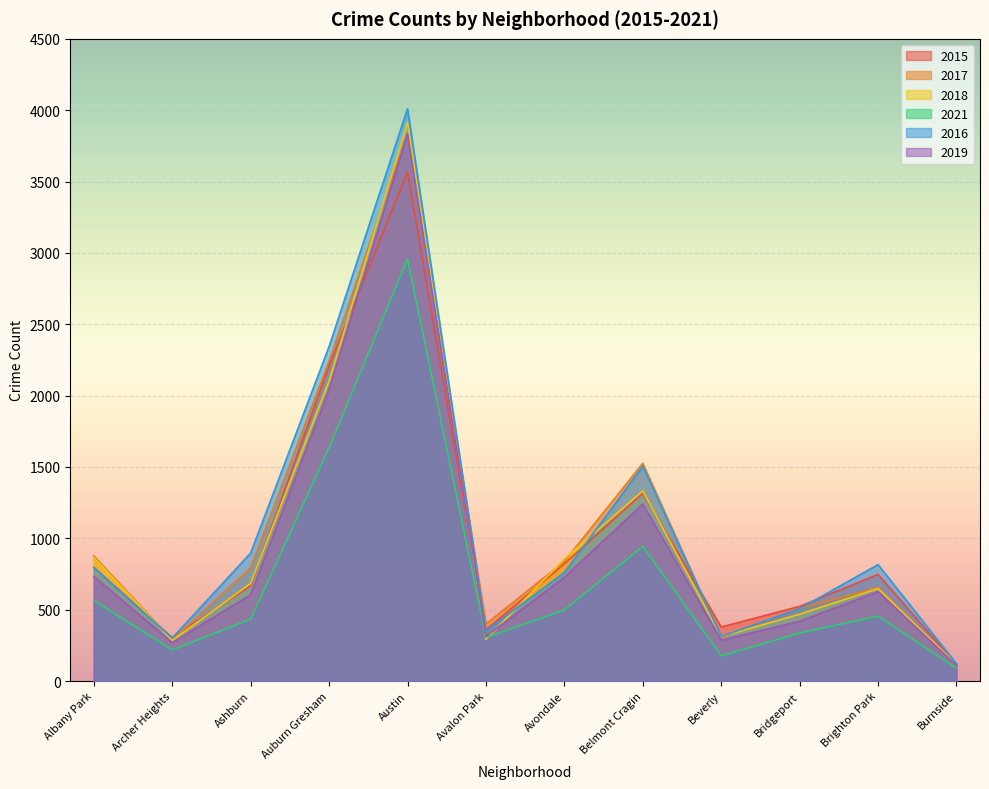

Is it true that 2015 equals 523 at Bridgeport?

True